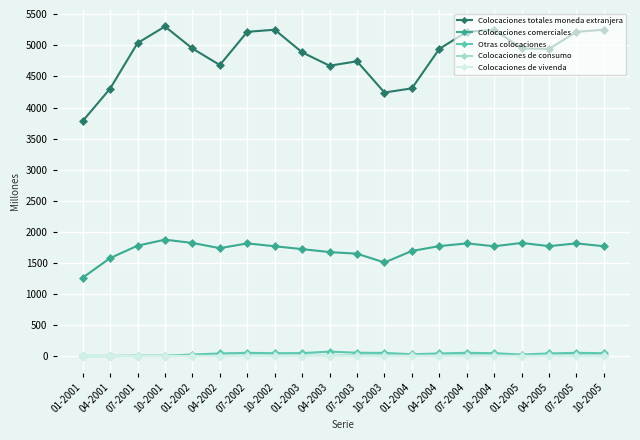

How many data points does each series have?

20